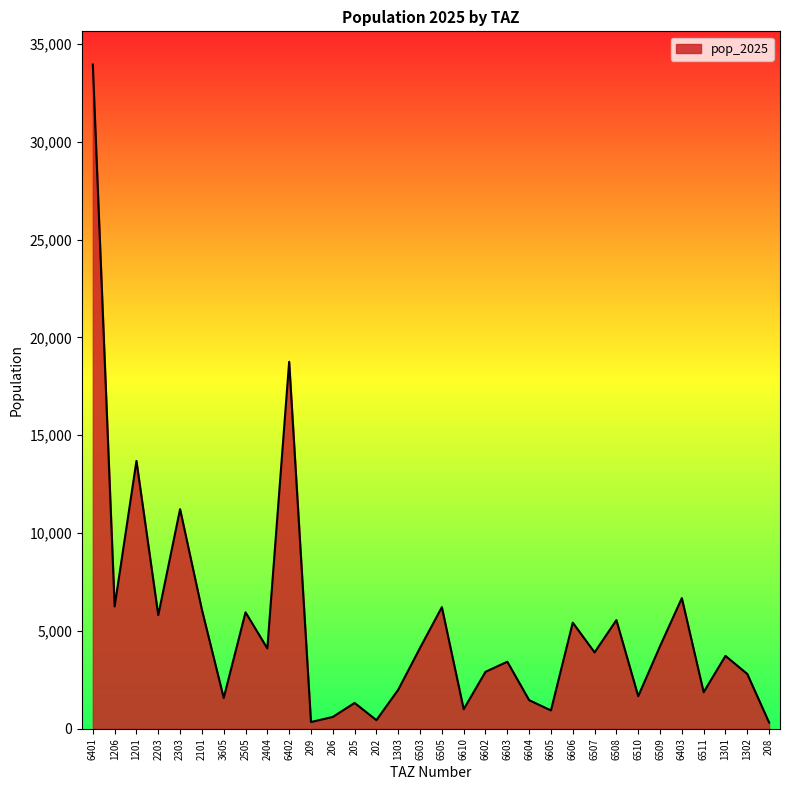

What is the difference between the values at 2203 and 6507?

1903.3